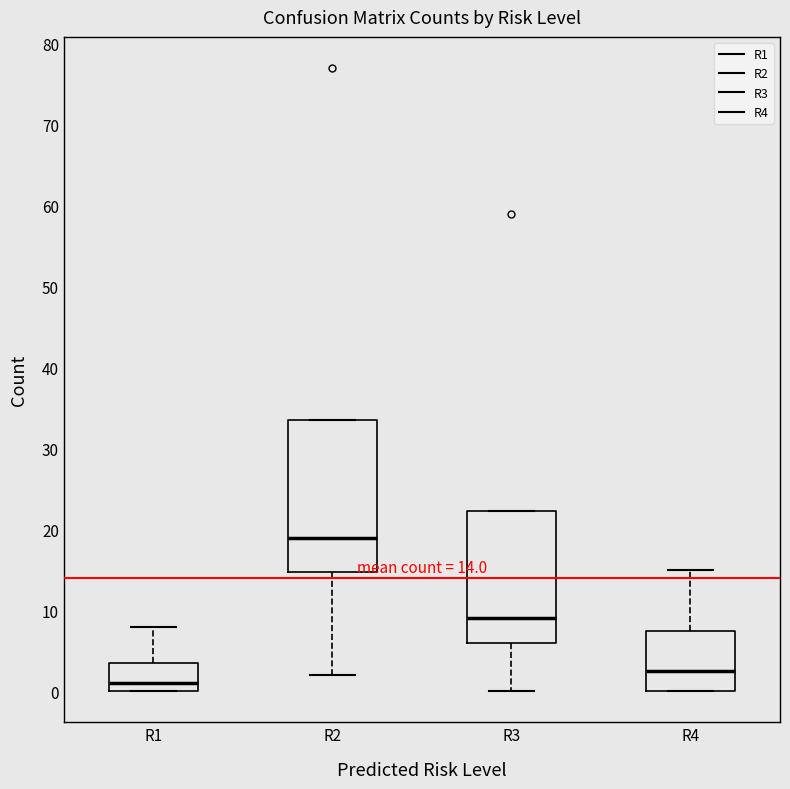

Which box has the highest median line?

R2